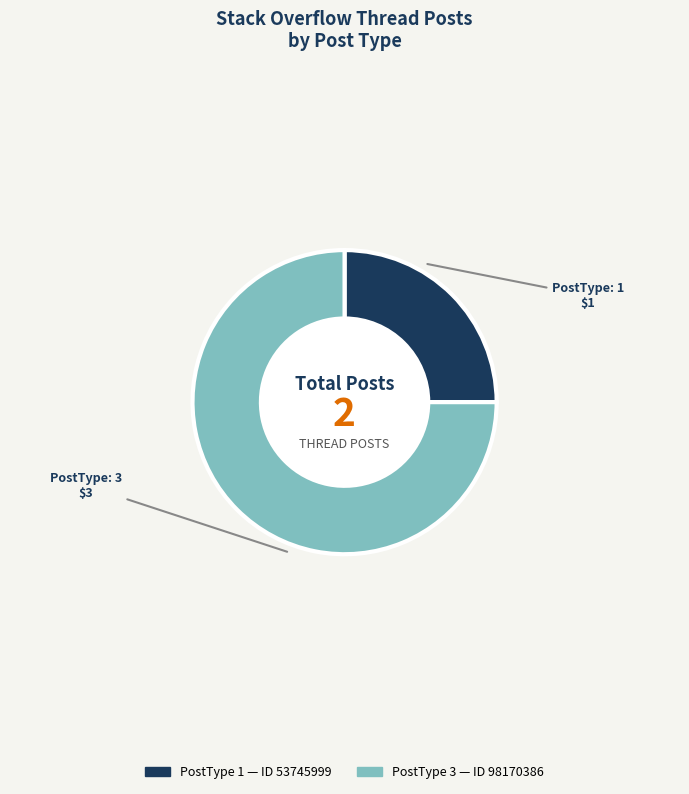

Count the number of slices in the pie.

2